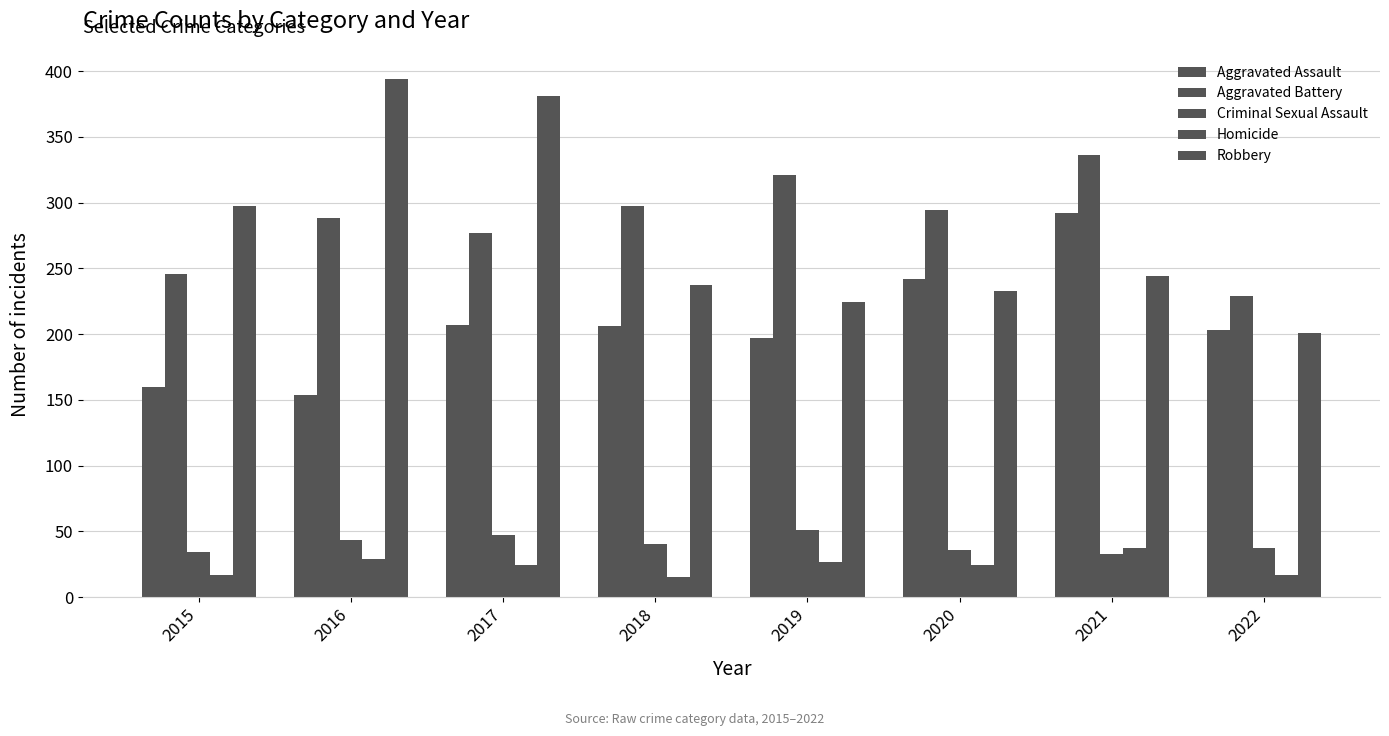

How many bars are there in each group?

5